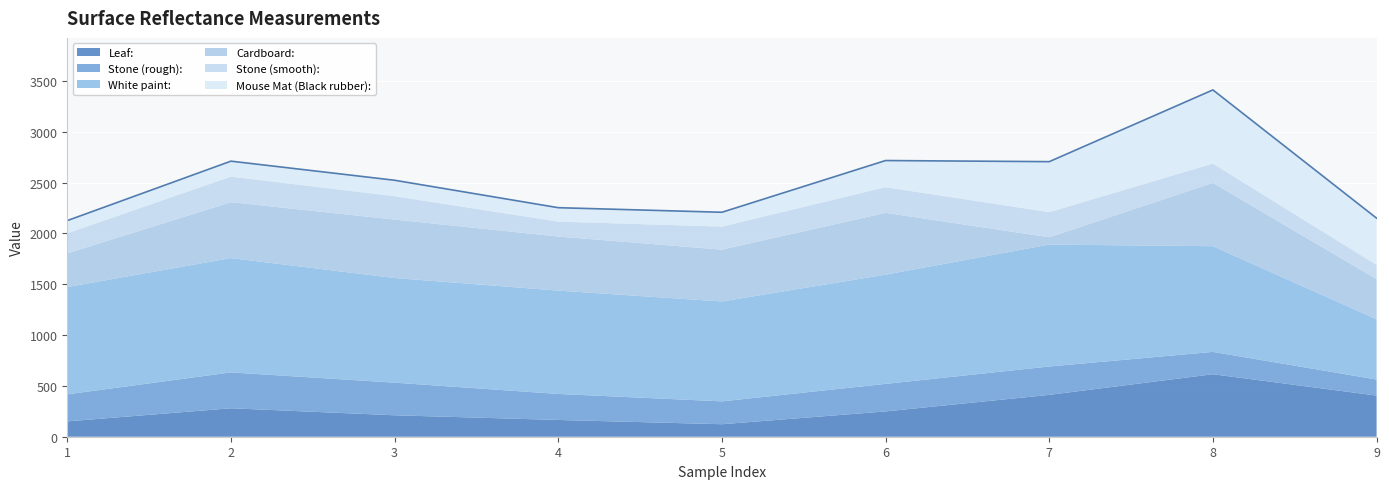

Where is the first local maximum for Leaf:?

2